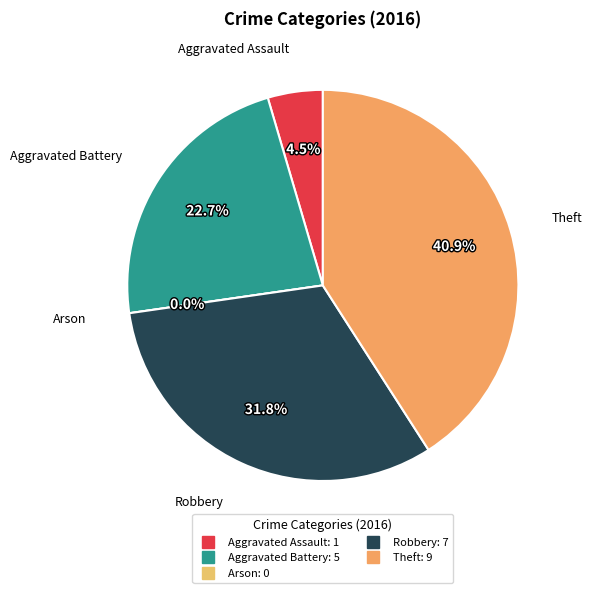

Does any single category account for the majority?

No